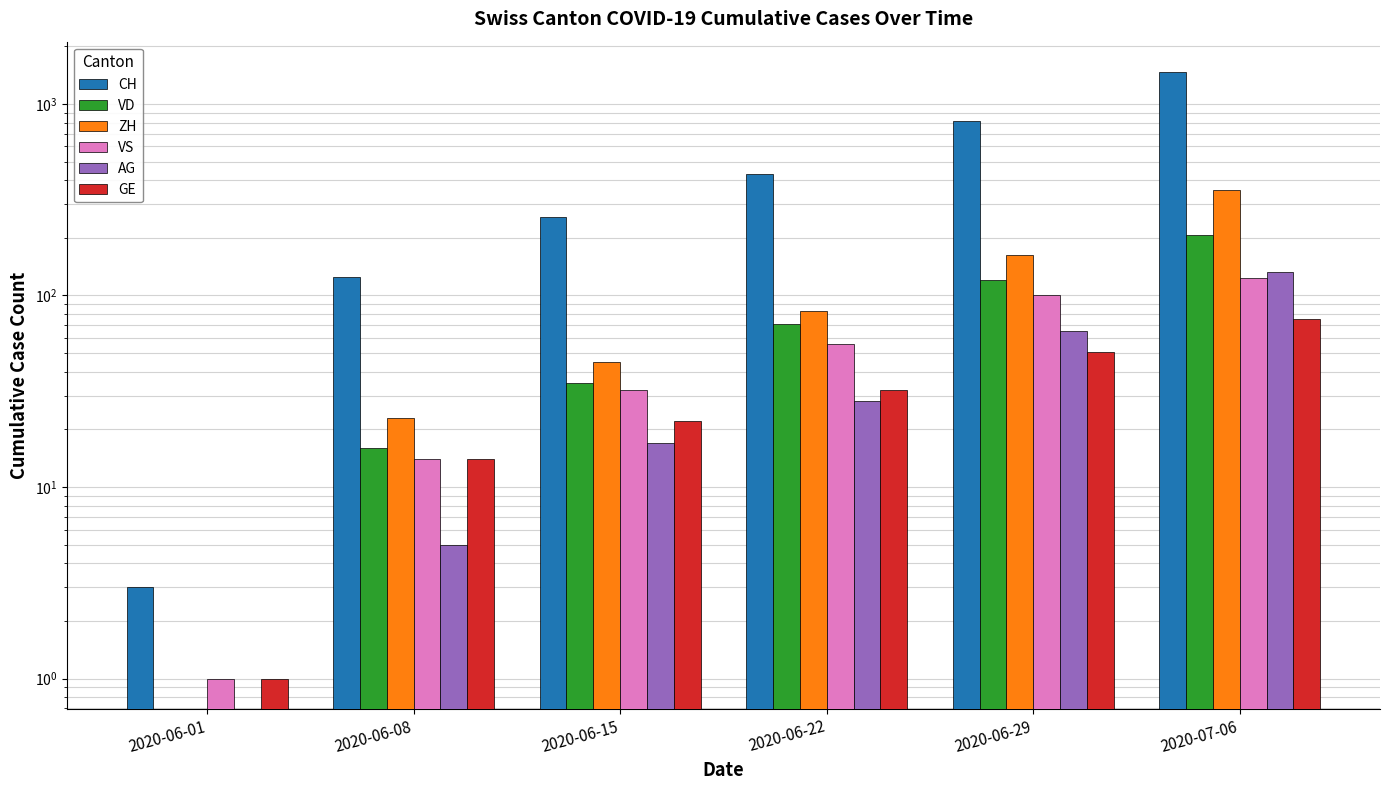

The VS series shows 66 at 2020-06-29. True or false?

False